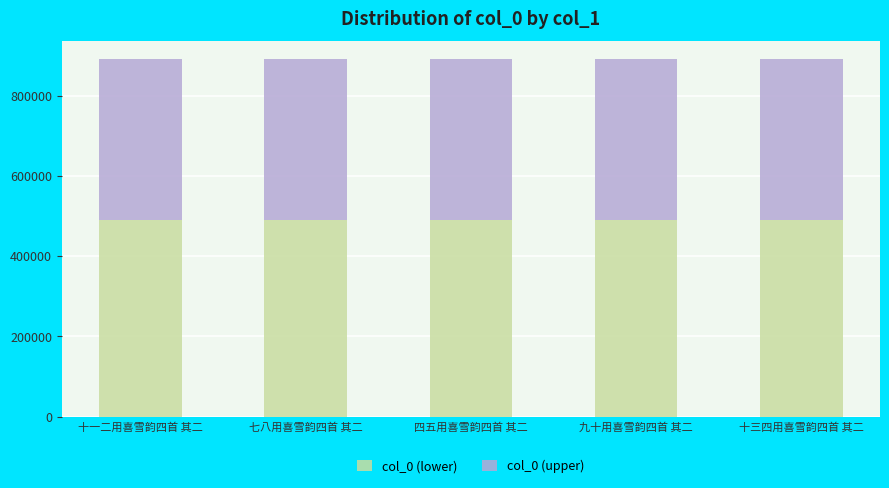

What is the total value across all series at 十三四用喜雪韵四首 其二?

890545.0